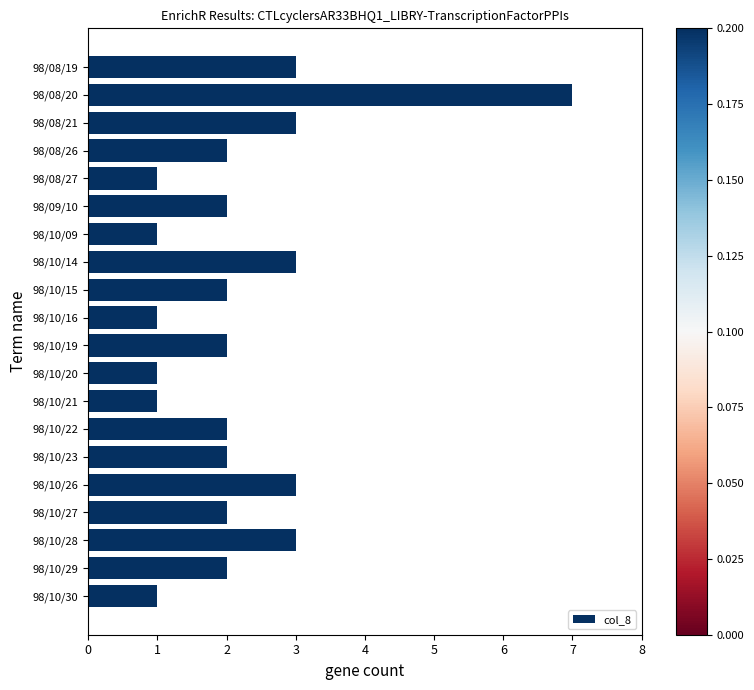

Are the bars grouped side by side (vs. stacked)?

No